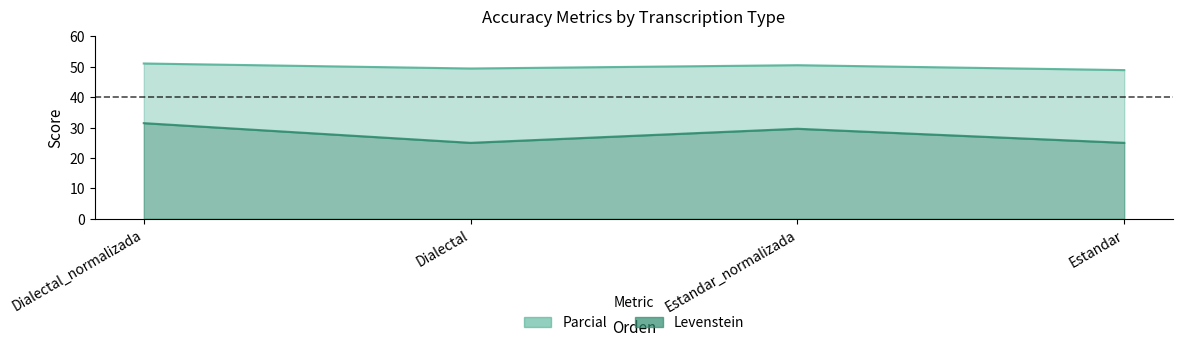

The value at Dialectal is 88.5. True or false?

False